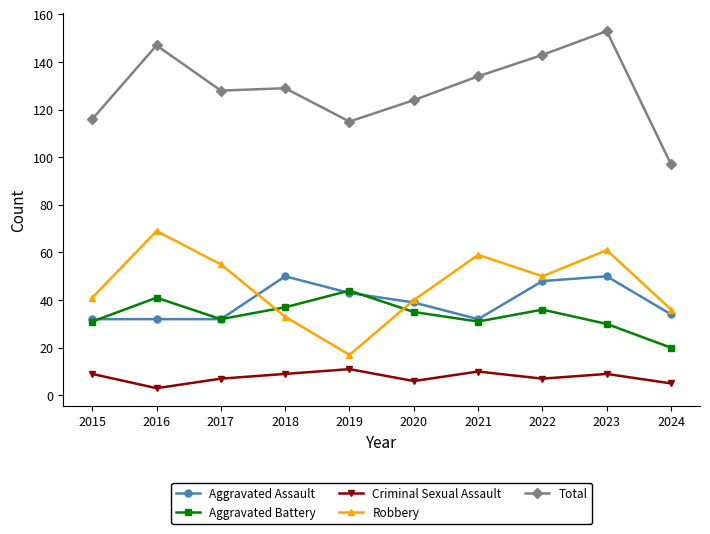

What are all the series names shown in the legend?

Aggravated Assault, Aggravated Battery, Criminal Sexual Assault, Robbery, Total